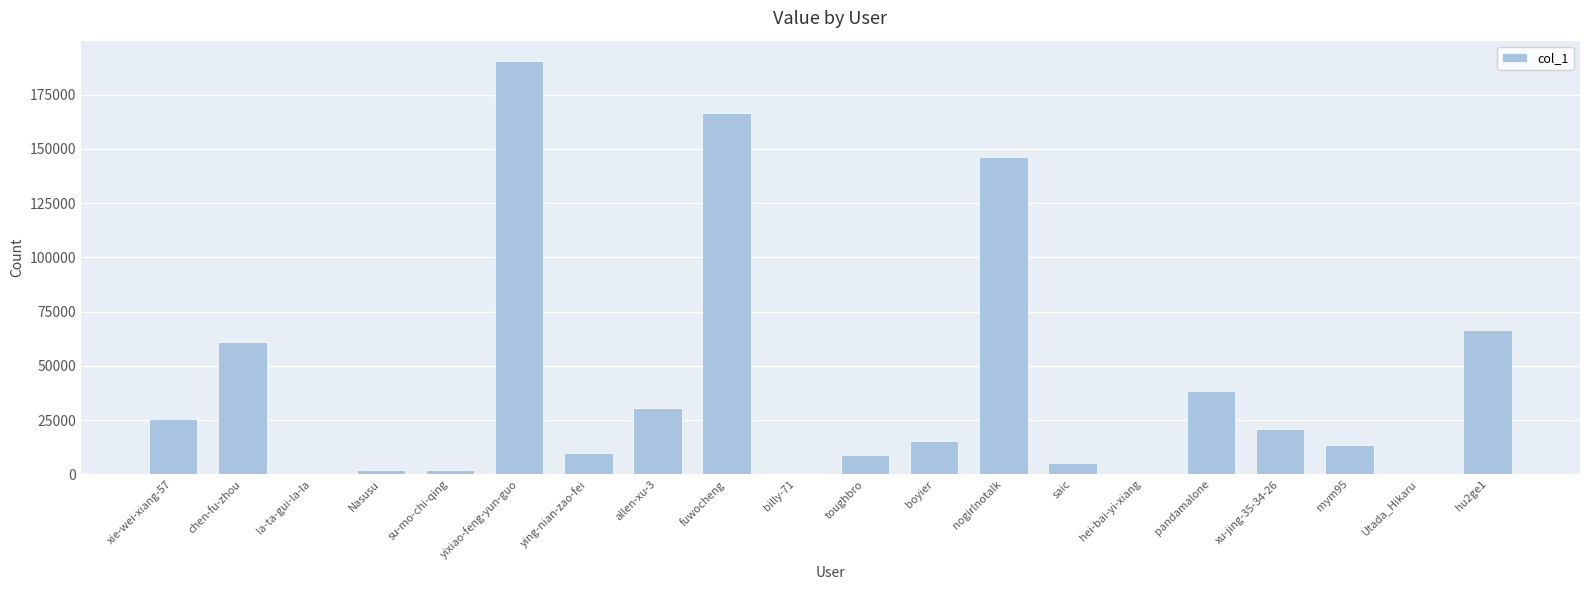

Approximately how many times larger is the value at fuwocheng compared to mym95?

12.6